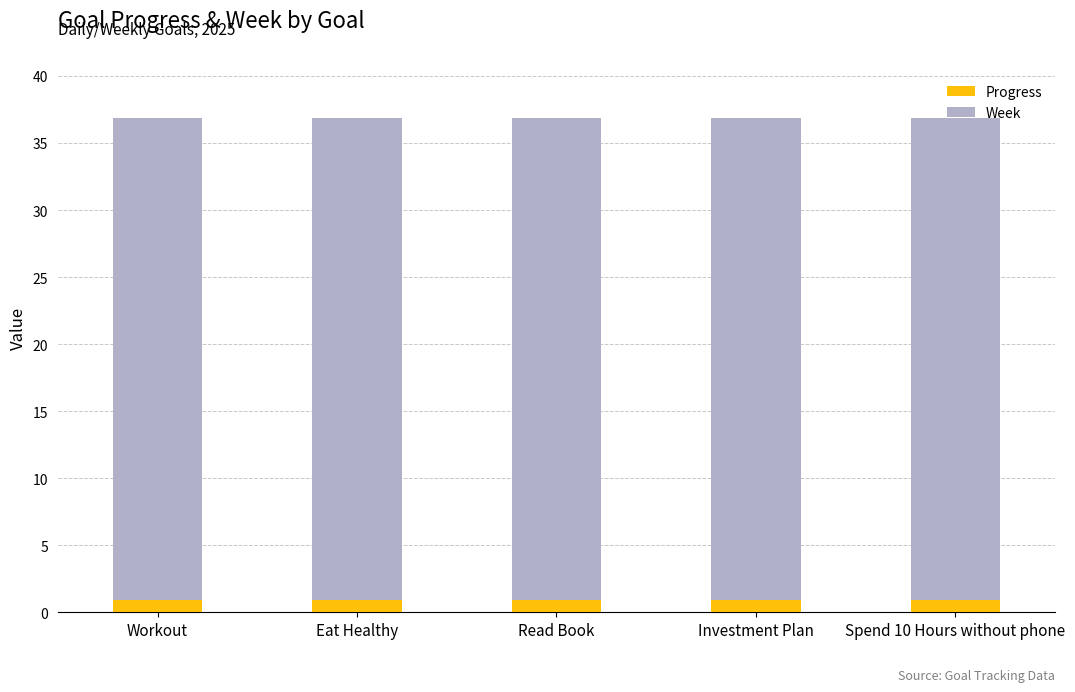

What is the total value across all series at Eat Healthy?

36.9